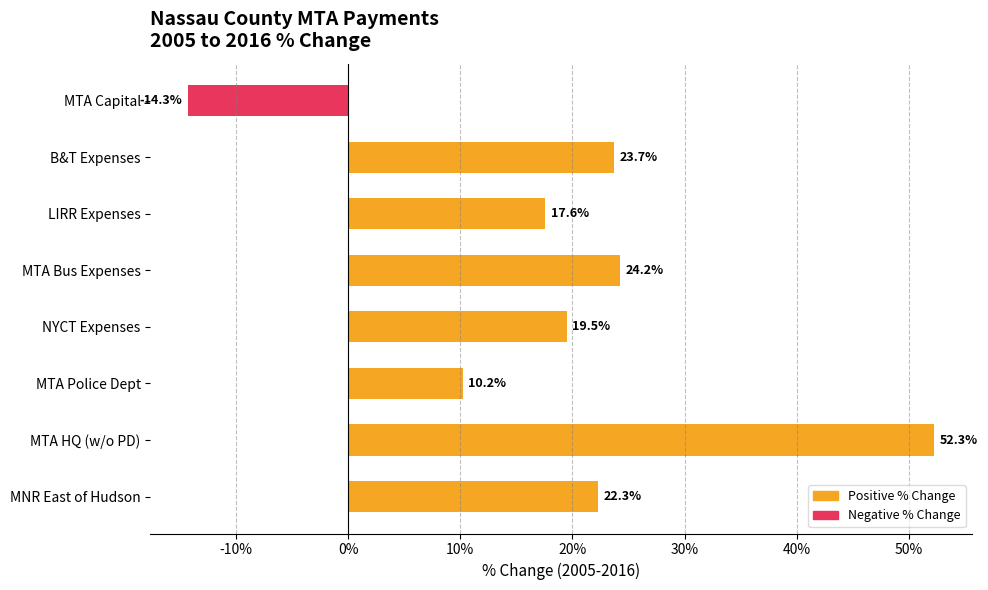

Are the bars horizontal?

Yes